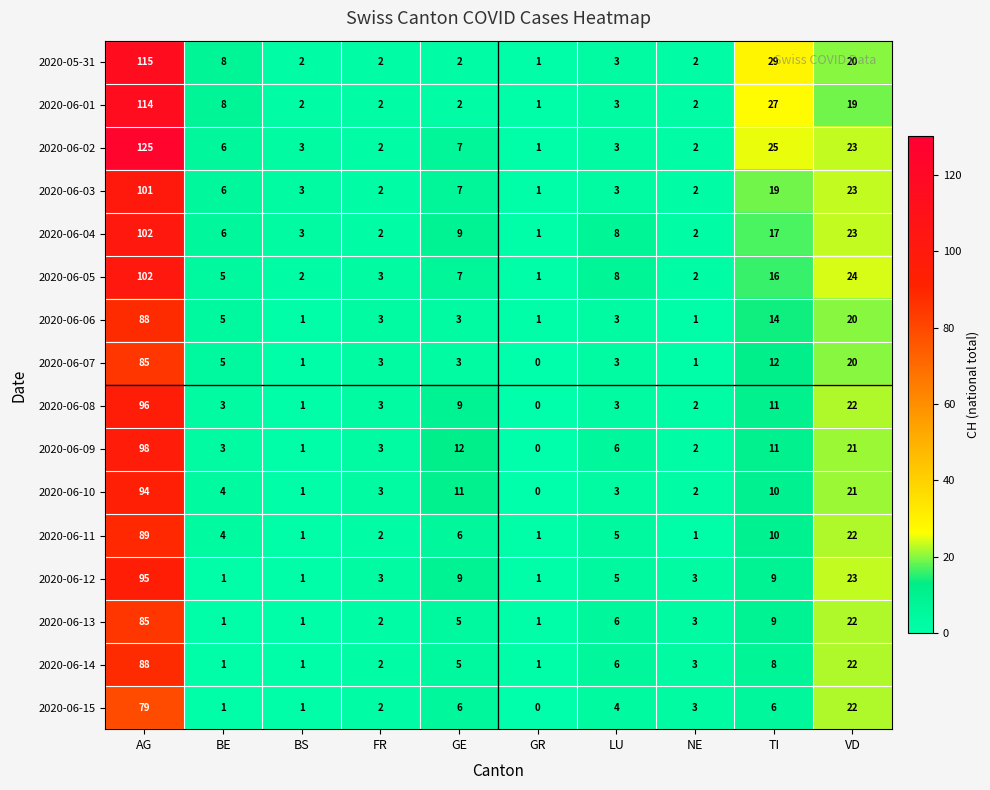

At which label does 2020-06-08 reach its peak?

AG